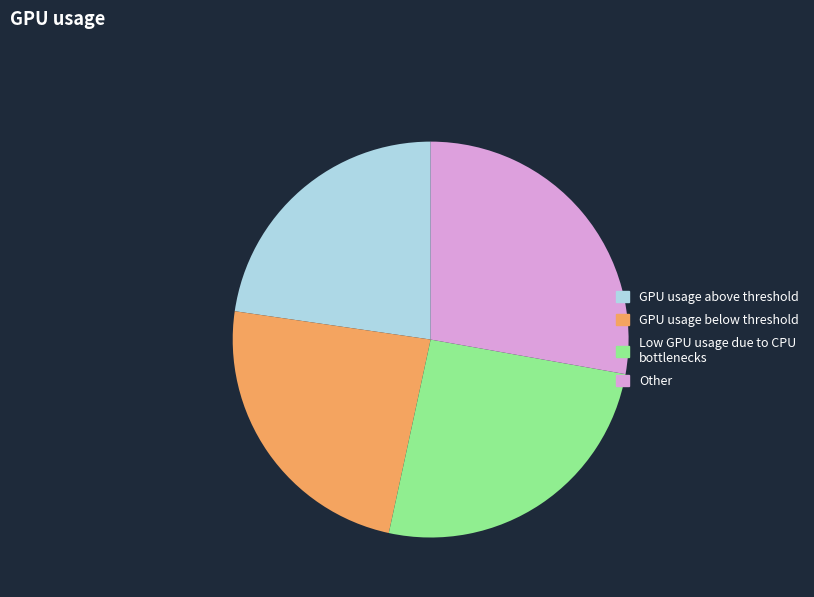

Is there any slice that represents more than half of the pie?

No